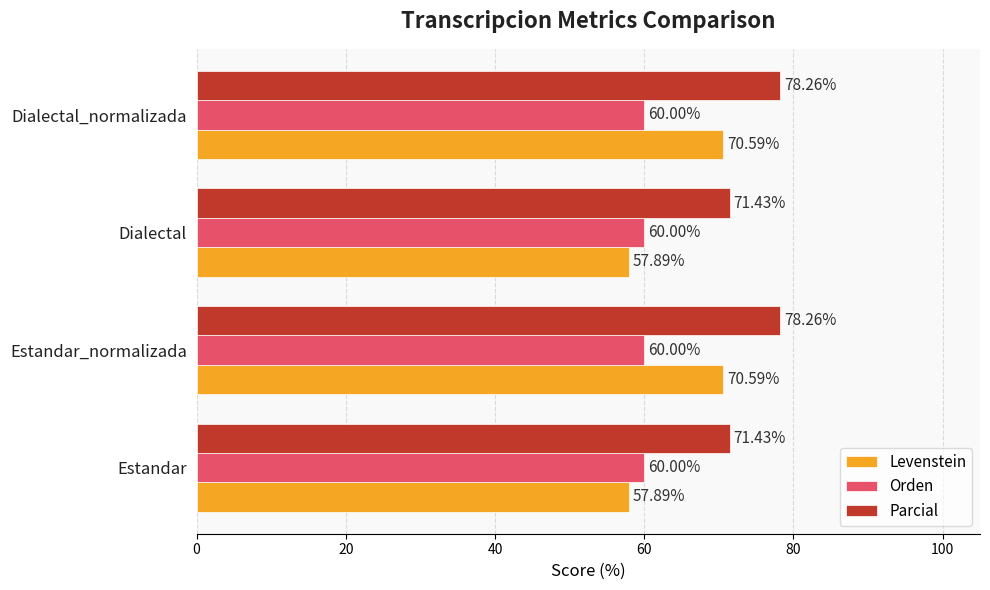

Rank the series by their maximum value, from lowest to highest.

Orden, Levenstein, Parcial